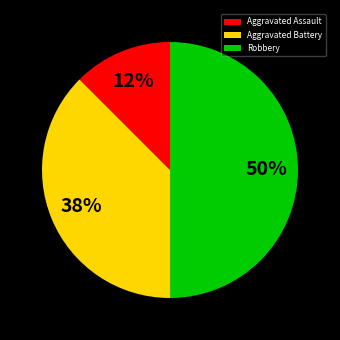

Count the number of slices in the pie.

3